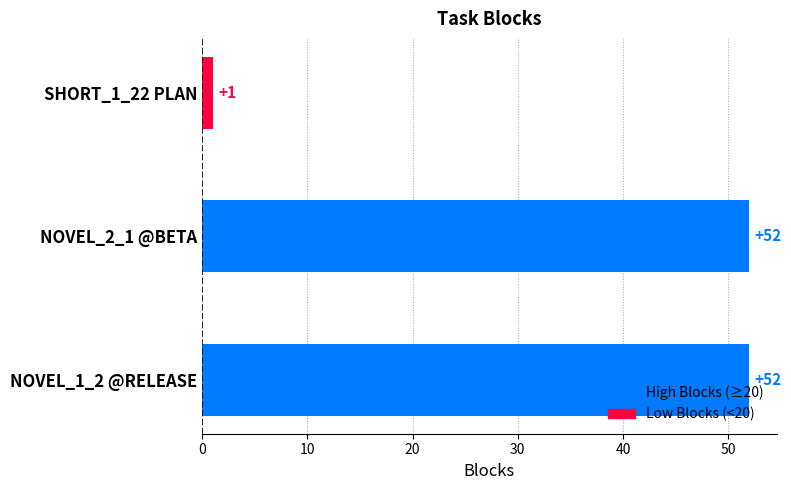

Count the values in the range 1 to 52.

3